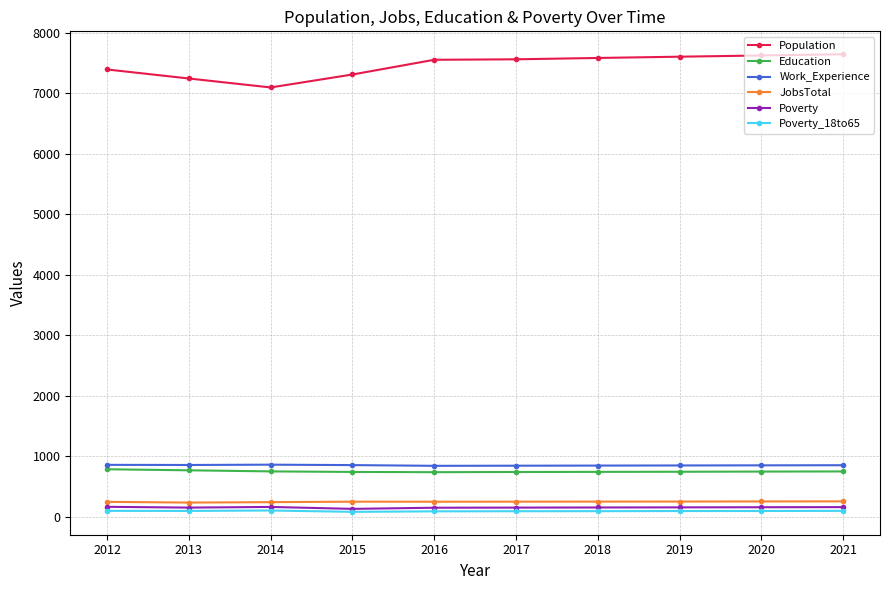

How many lines are shown in the chart?

6